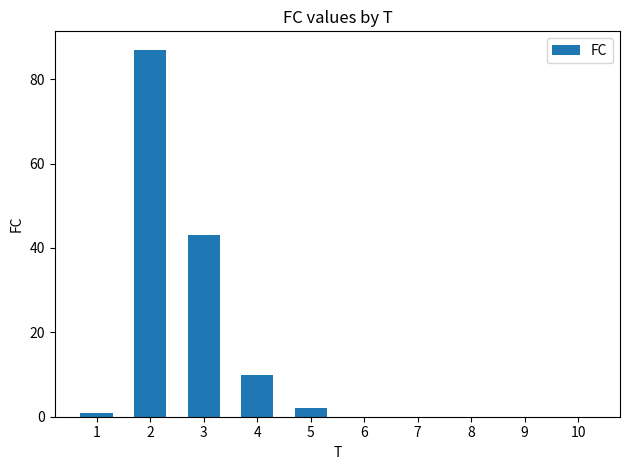

What is the sum of all values?

143